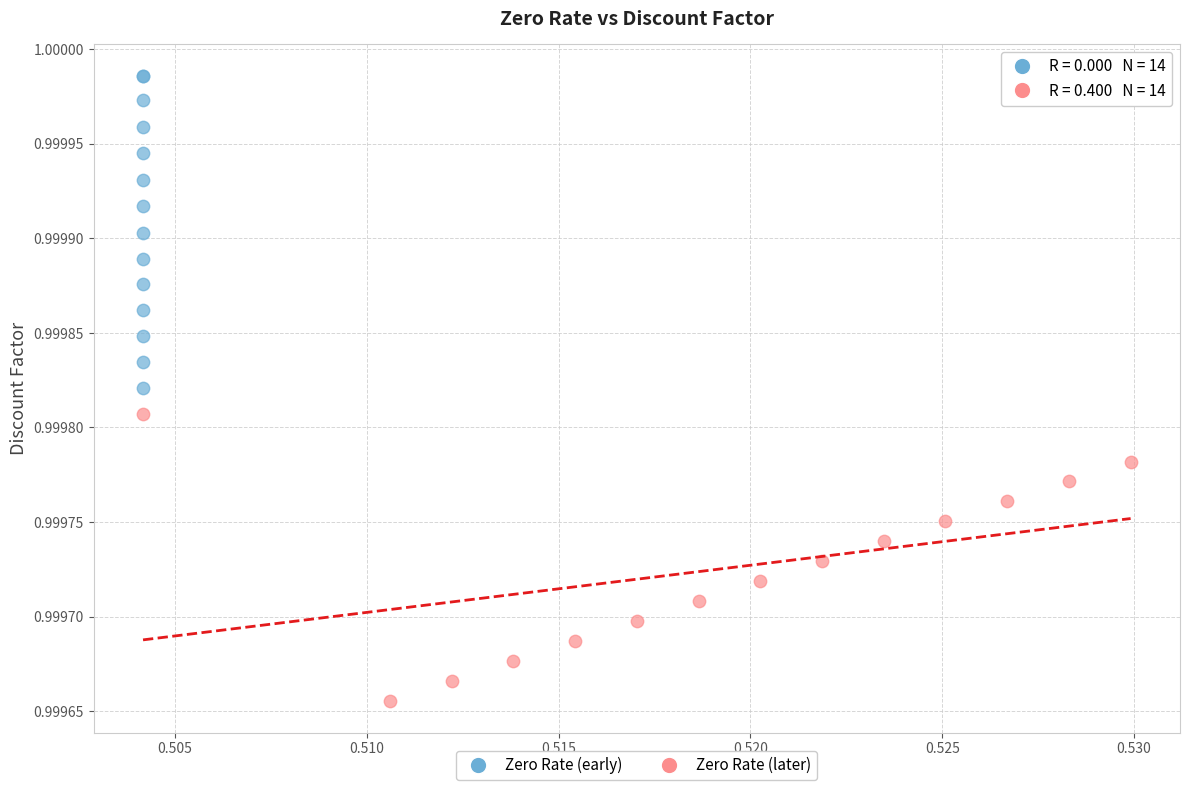

Which series contains the lowest Y value?

Zero Rate (later)